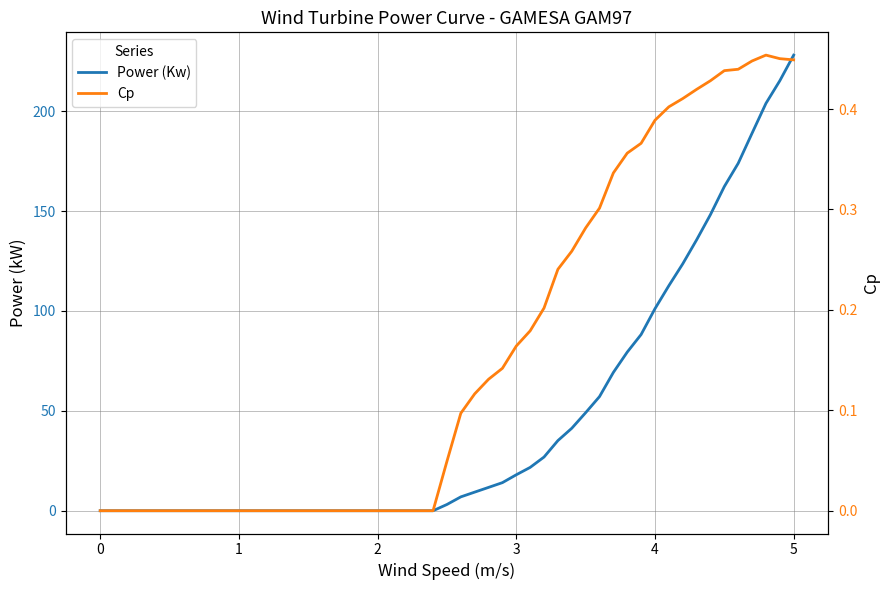

Does the chart display data point markers on the line(s)?

No